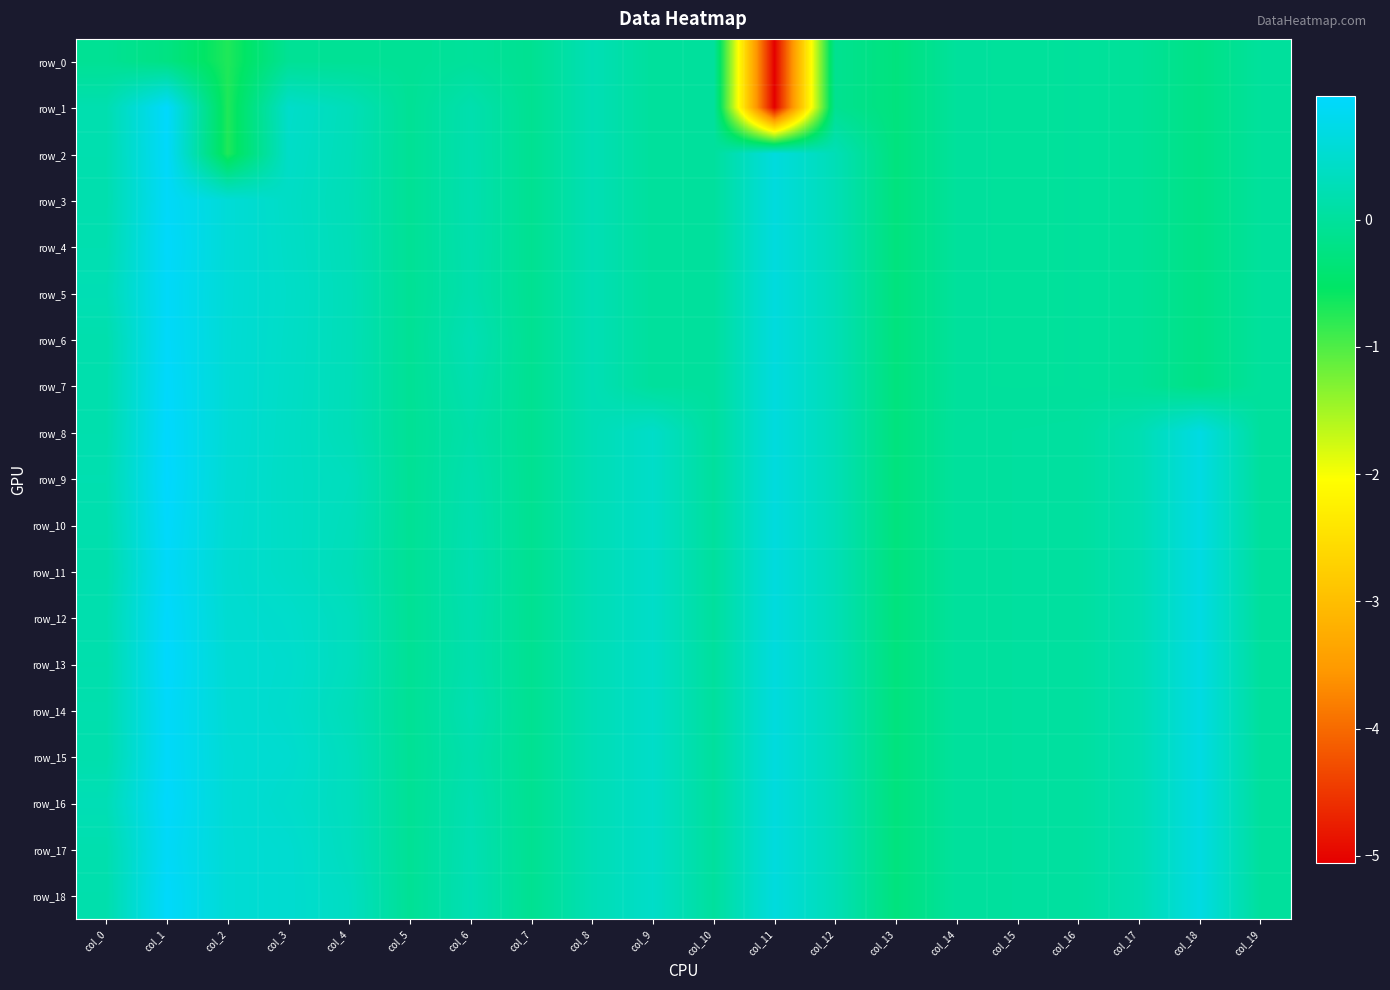

What is the sum of the row_12 values at col_4 and col_8?

0.6